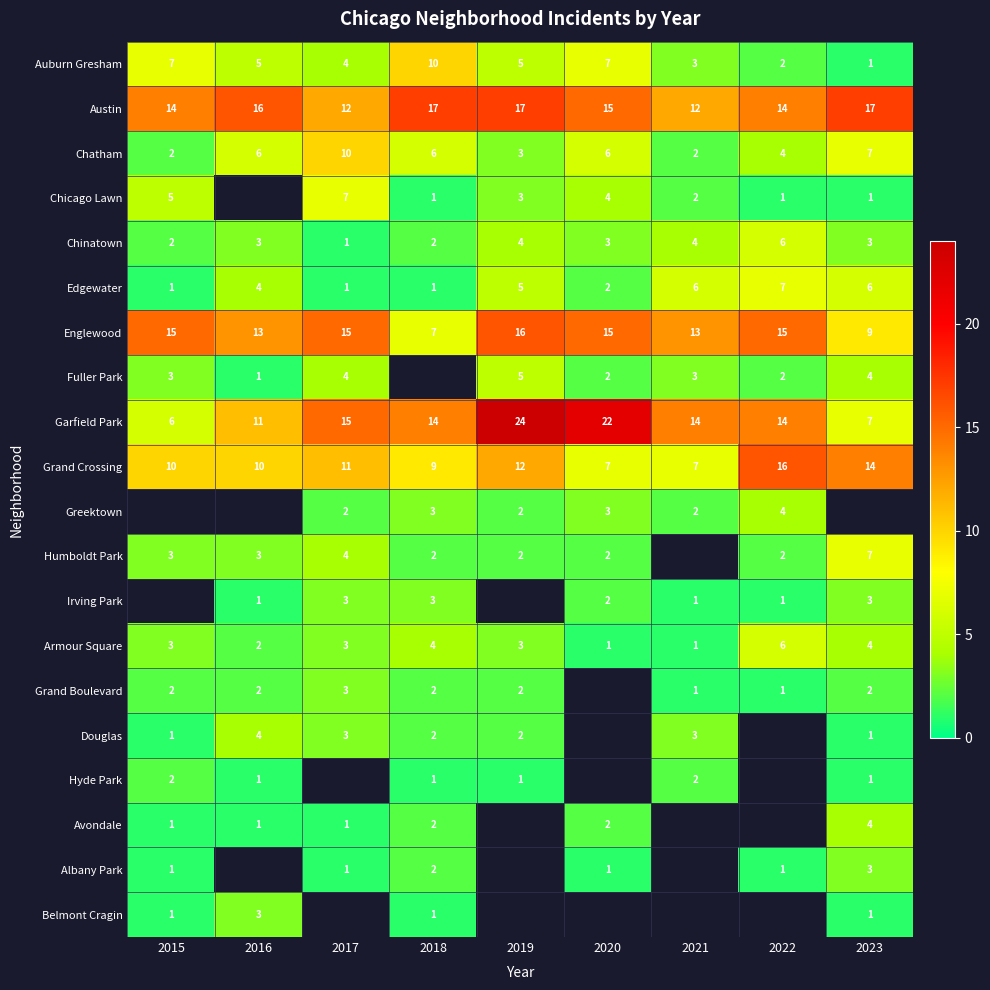

True or false: Humboldt Park has a value of 3 at 2016.

True